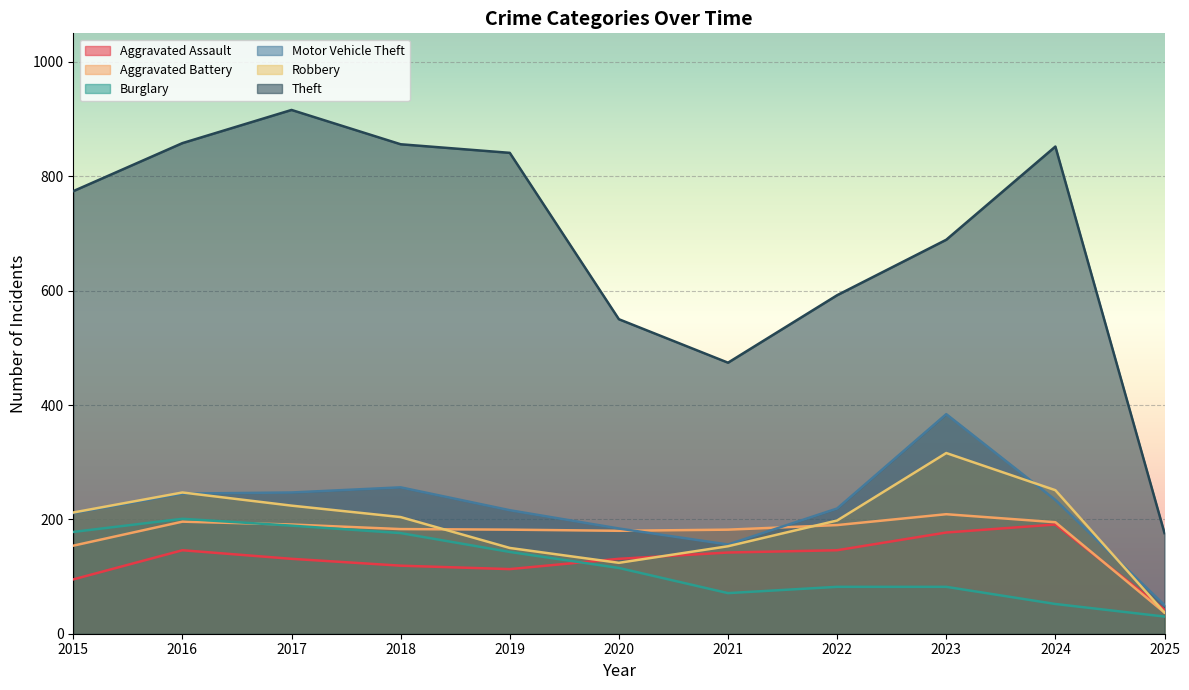

What is the difference between the Motor Vehicle Theft values at 2015 and 2025?

161